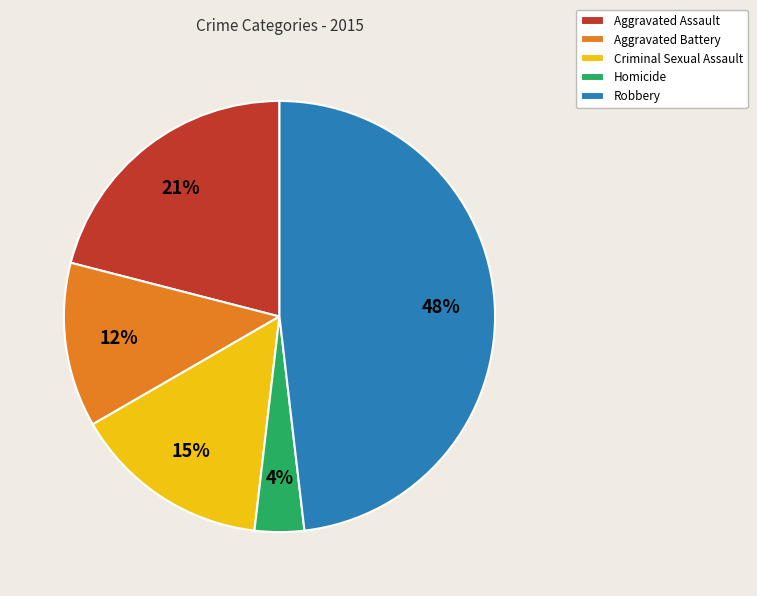

Between Aggravated Assault and Robbery, which is larger?

Robbery